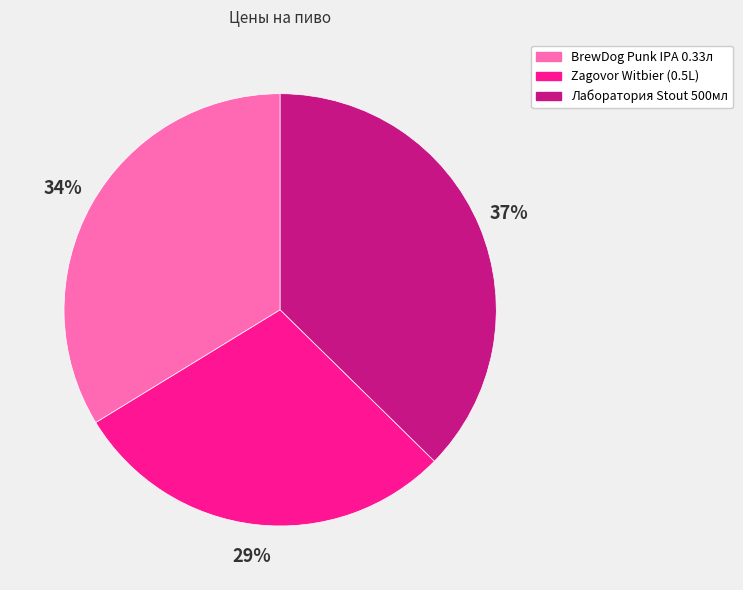

Which has a higher value, BrewDog Punk IPA 0.33л or Zagovor Witbier (0.5L)?

BrewDog Punk IPA 0.33л